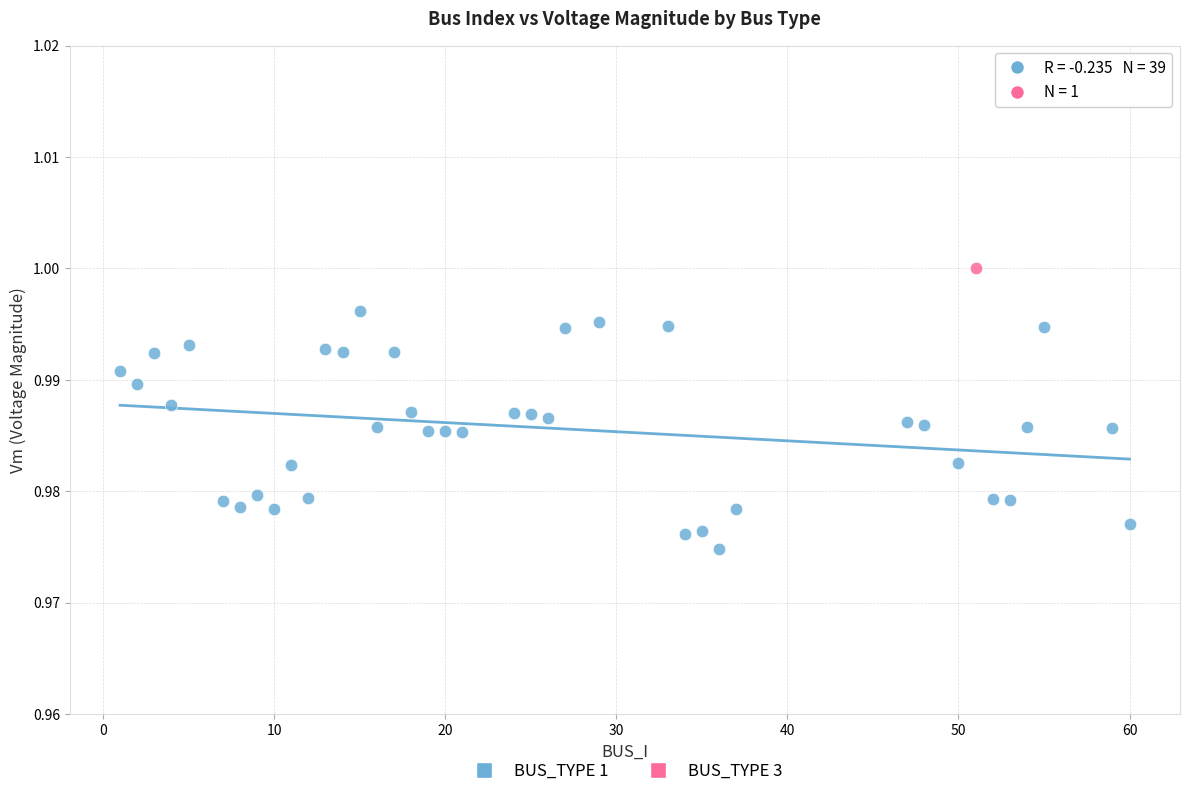

What are all the series names shown in the legend?

BUS_TYPE 1, BUS_TYPE 3